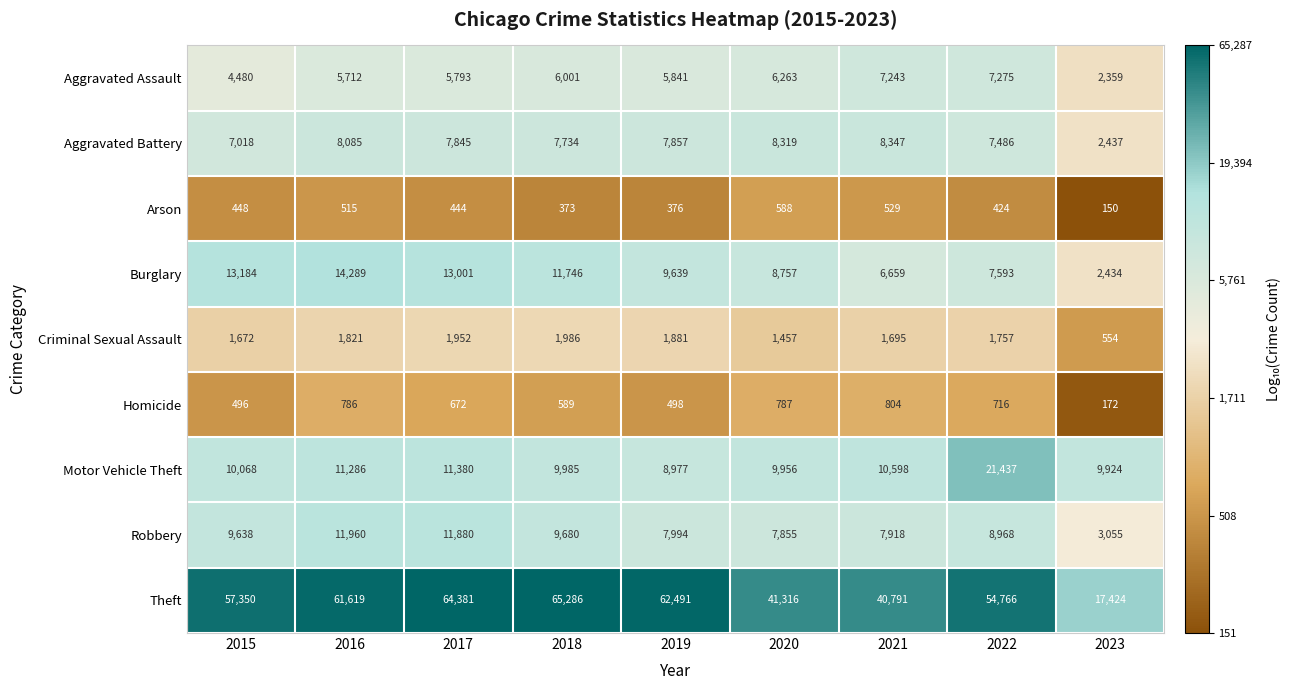

Where is Motor Vehicle Theft nearest to the value 15207?

2017